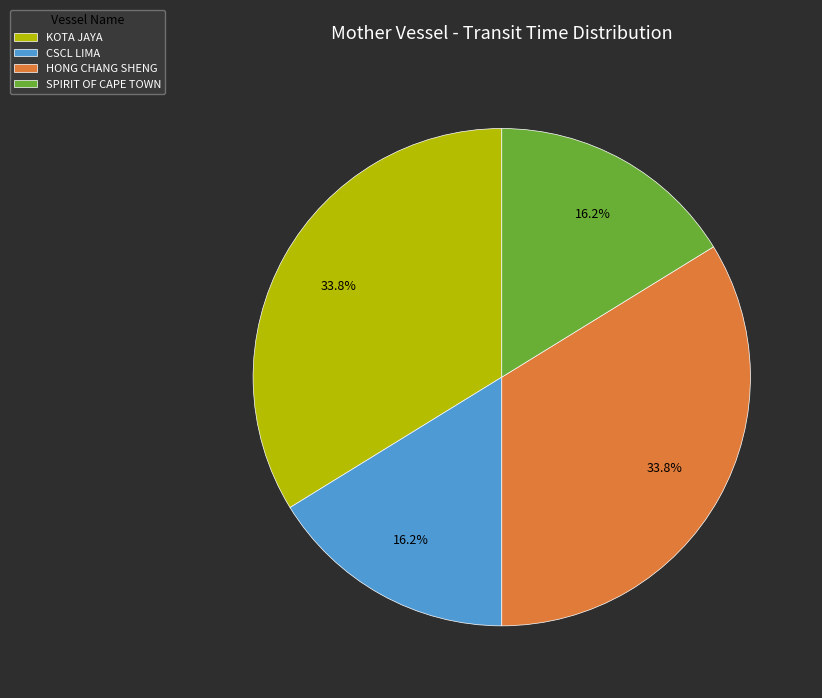

Combined, what portion of the pie is CSCL LIMA and HONG CHANG SHENG?

50.0%